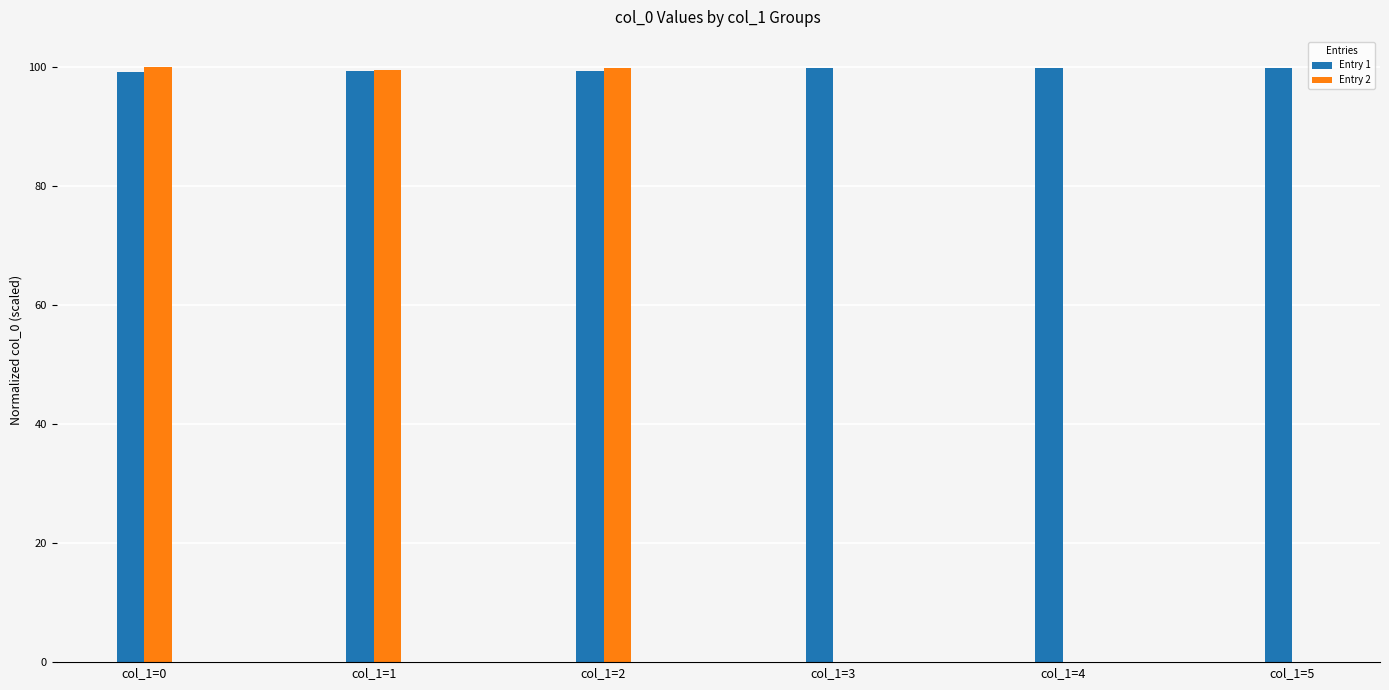

What is the total value across all series at col_1=4?

99.8